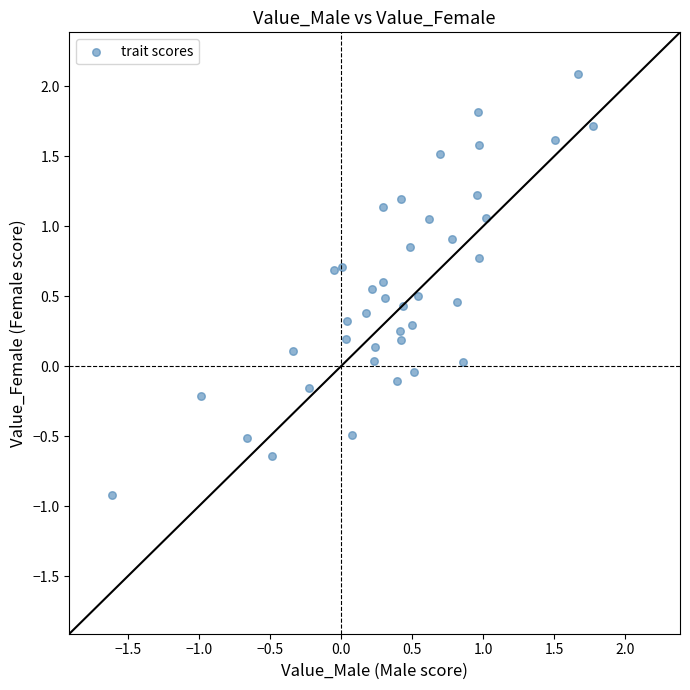

What is the range of X values (max minus min)?

3.4